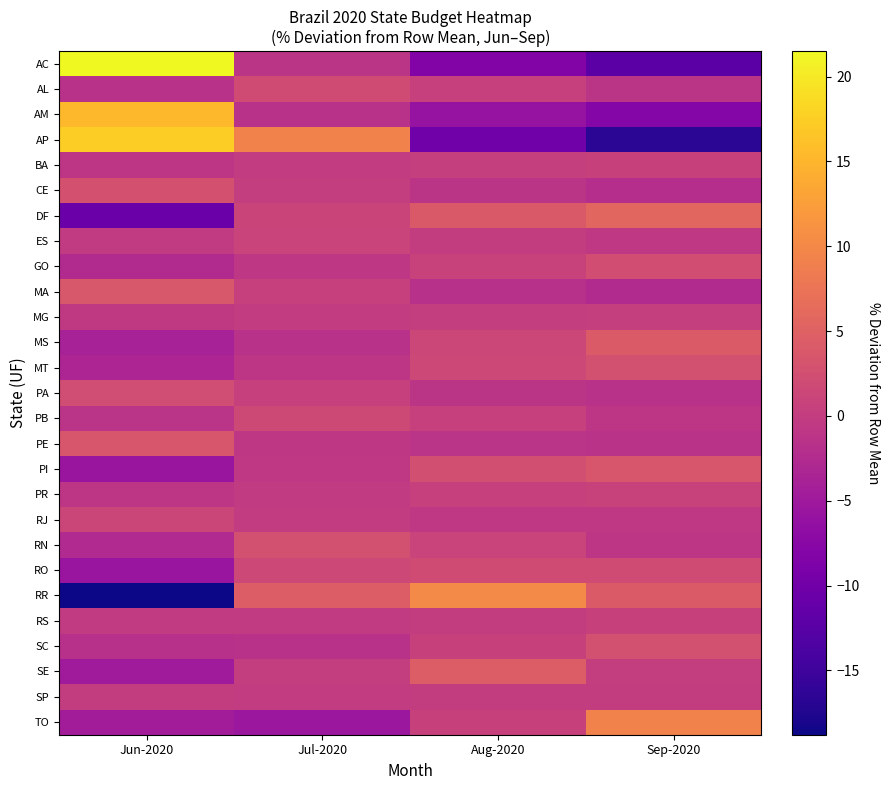

What is the minimum value shown in the chart?

-18.8